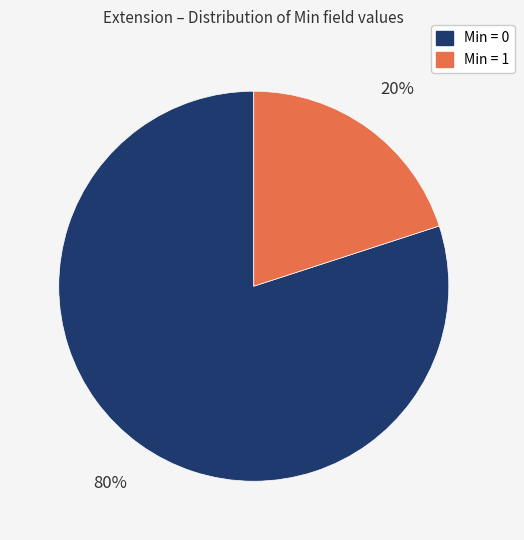

To the nearest percent, what is the average slice percentage?

50%